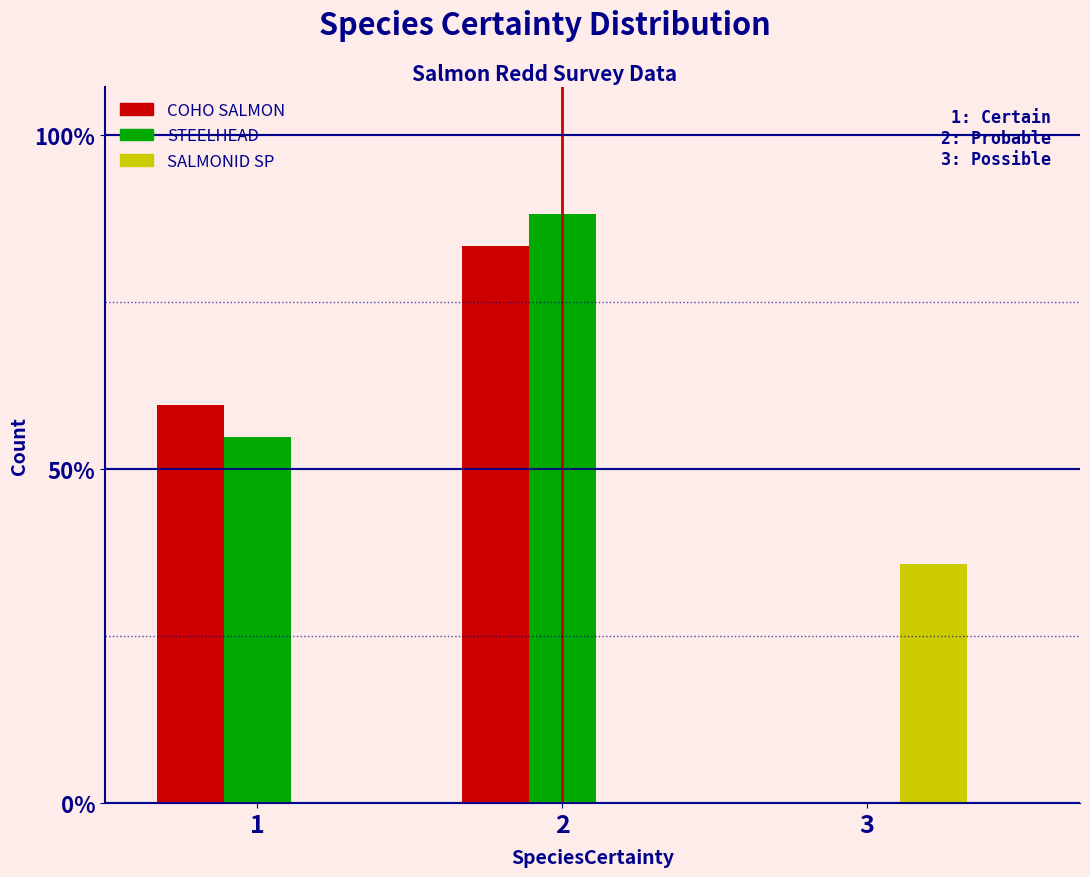

What are all the series names shown in the legend?

COHO SALMON, STEELHEAD, SALMONID SP